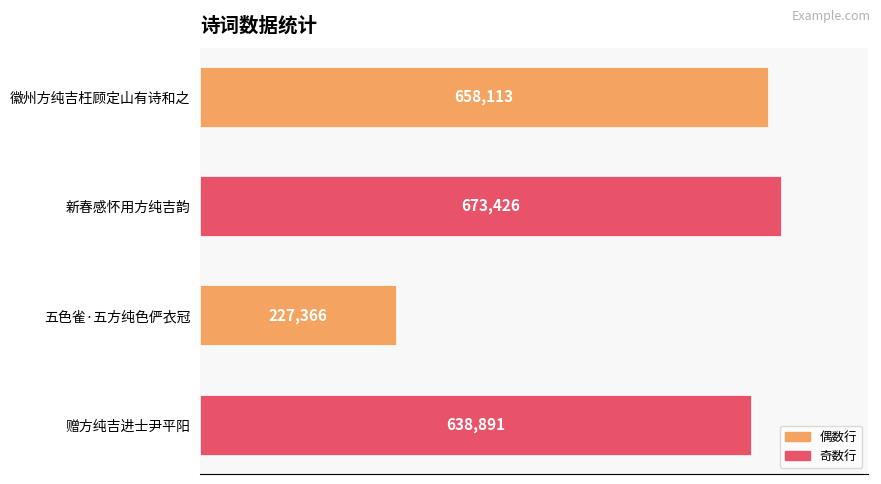

What is the approximate value at 新春感怀用方纯吉韵, to the nearest 10?

673430